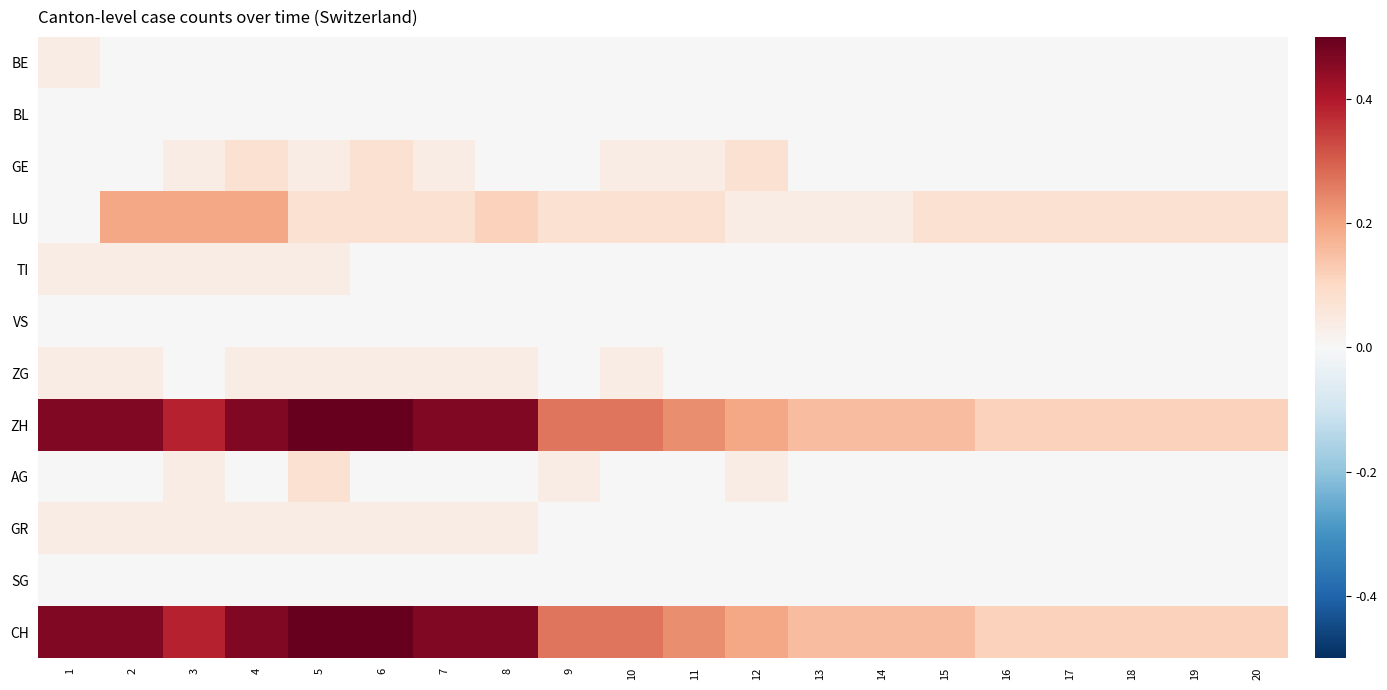

What is the greatest value displayed?

0.5